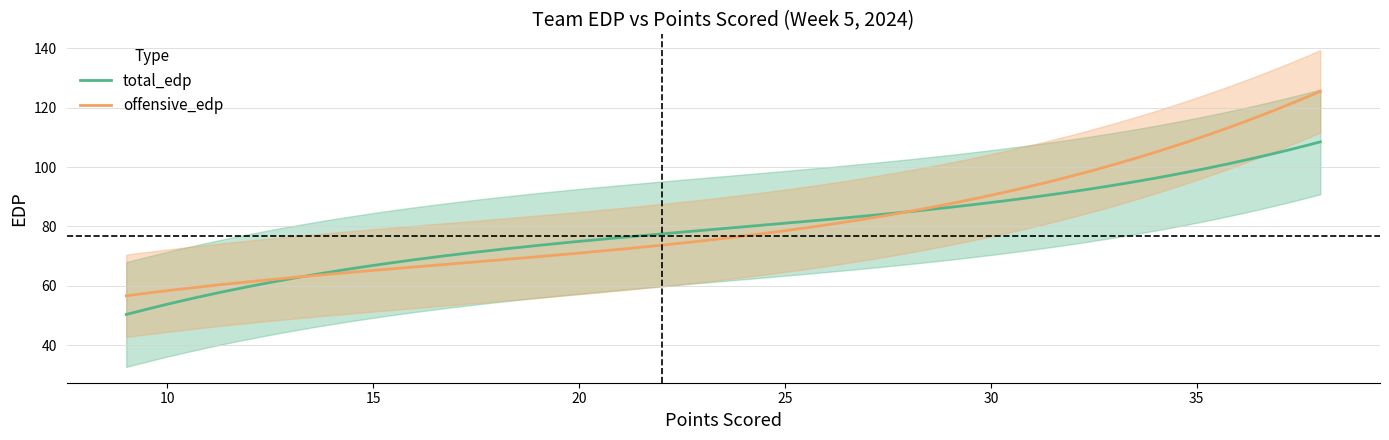

What is the maximum value for offensive_edp?

125.5